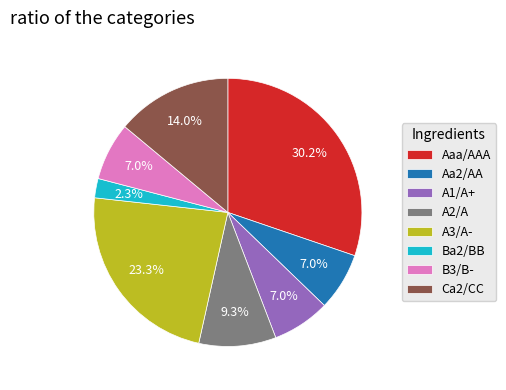

Do A2/A and Ca2/CC together represent more than half of the pie?

No